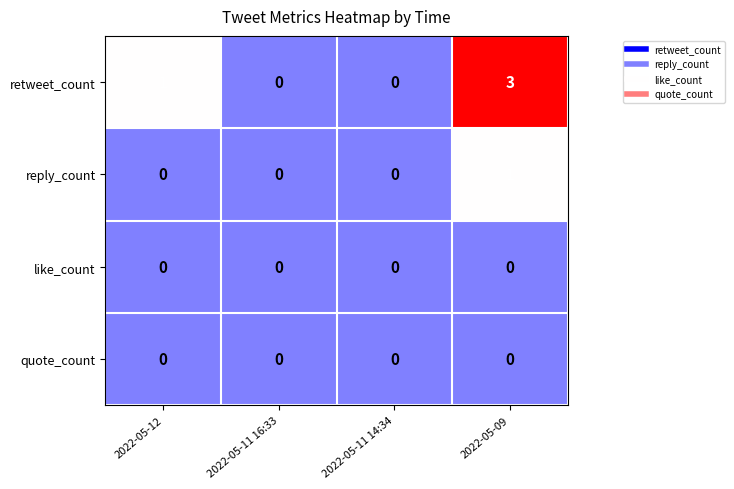

At which category is the sum across all series the highest?

2022-05-09